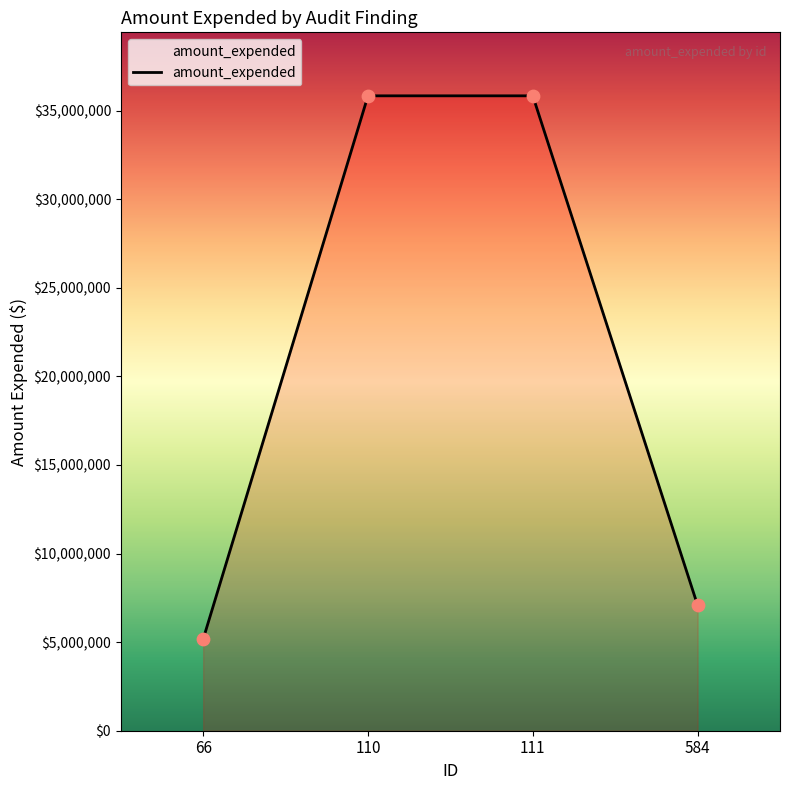

Approximately how many times larger is the value at 110 compared to 111?

1.0